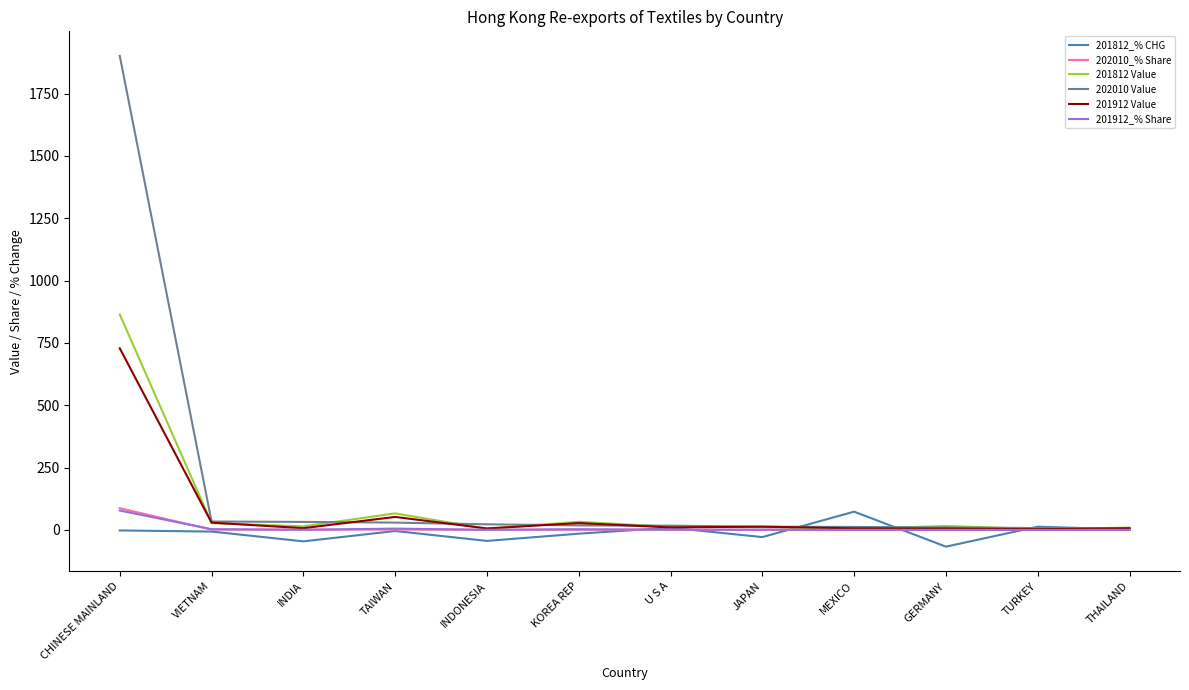

True or false: 201812_% CHG has a value of -6.3 at VIETNAM.

True